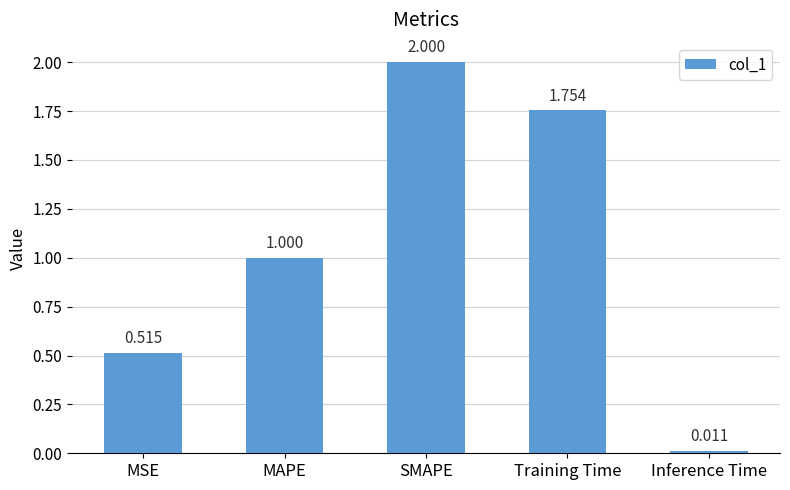

What is the label of the 5th bar from the right?

MSE